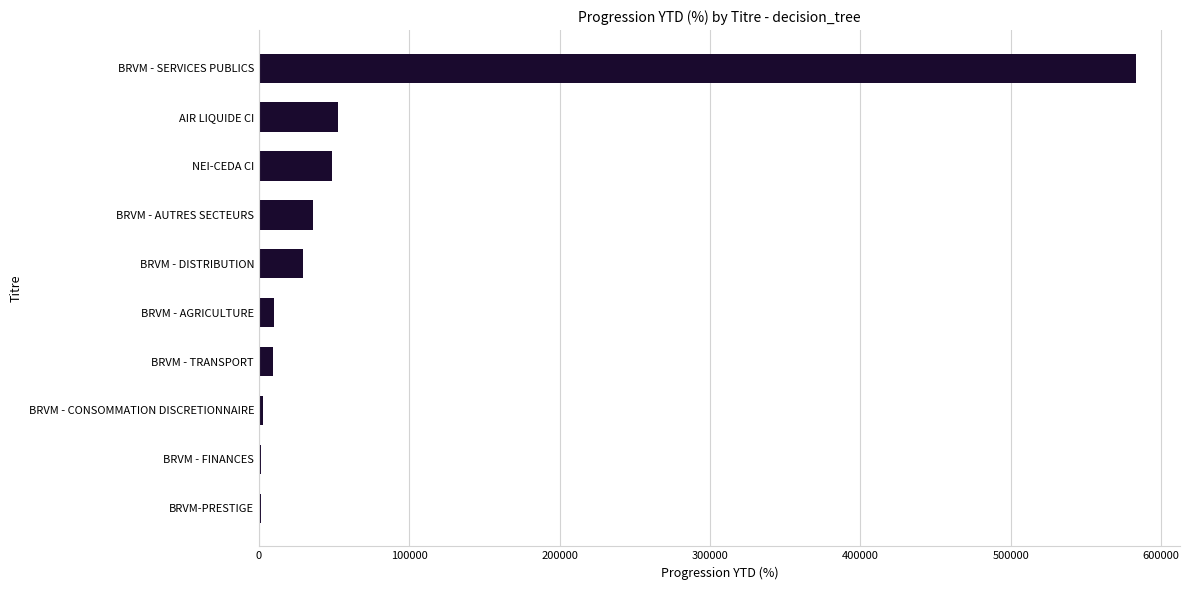

Is it true that the value at AIR LIQUIDE CI is 52388.0?

True